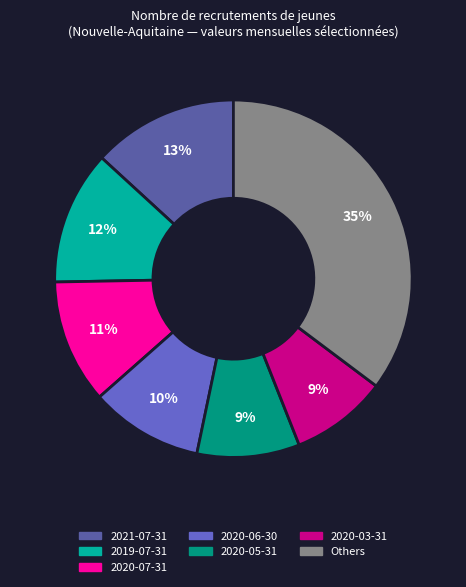

Does any single category account for the majority?

No